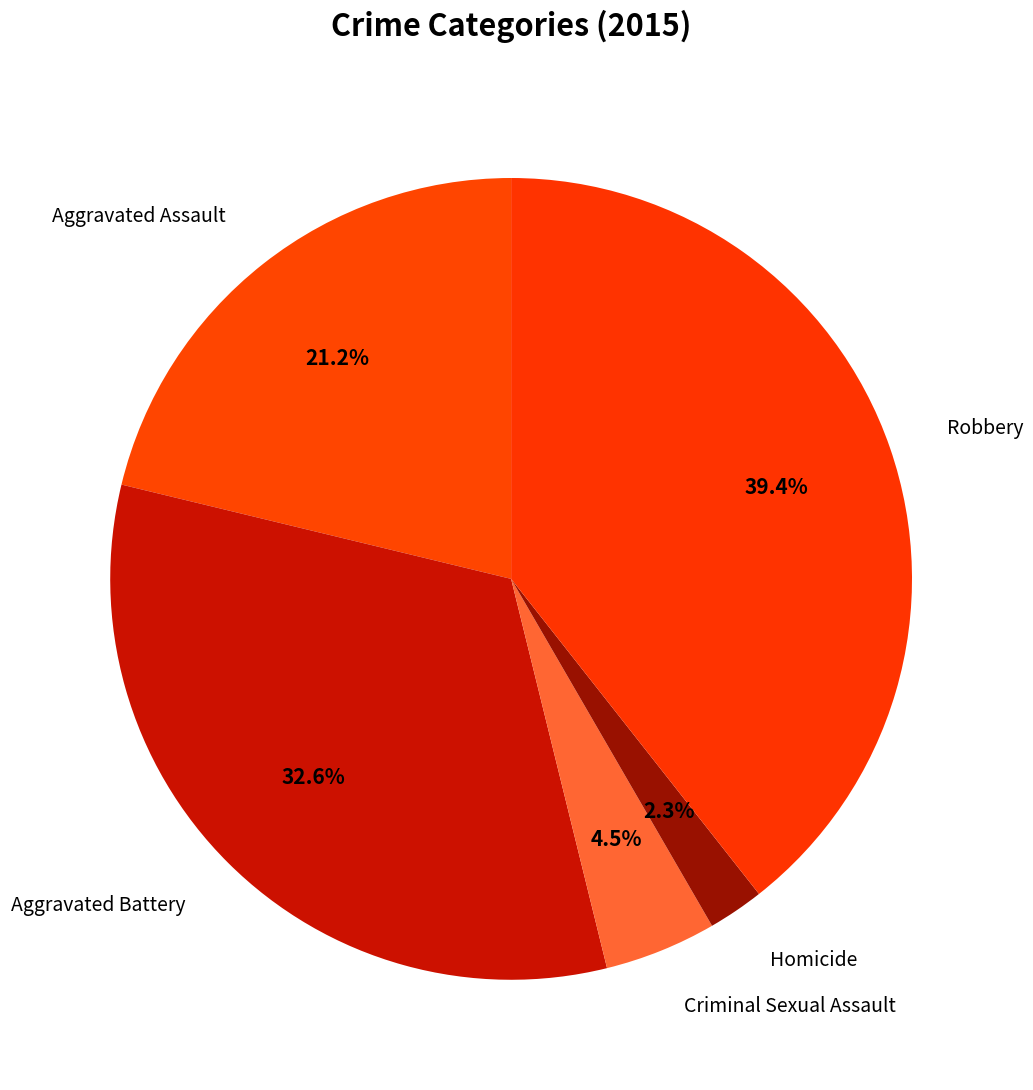

How much of the chart is everything except Aggravated Battery?

67.4%